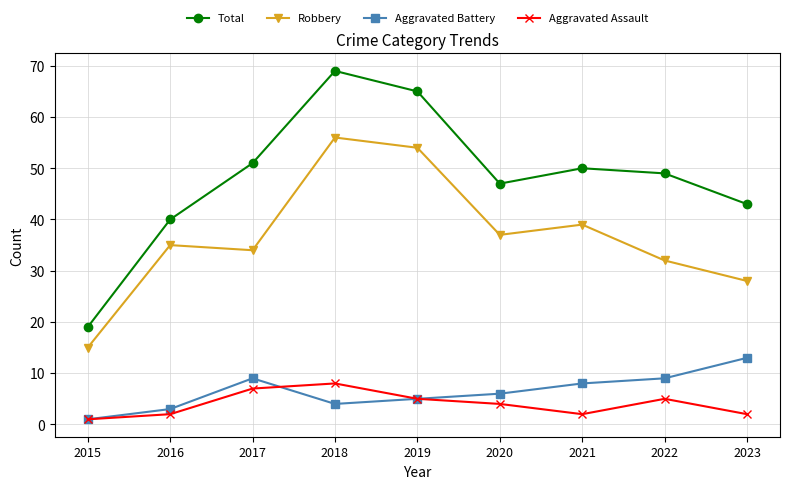

How many lines are shown in the chart?

4